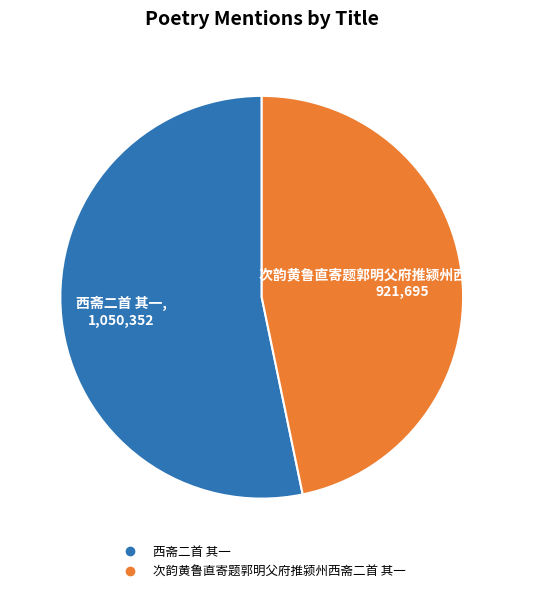

What is the ratio of the value at 西斋二首 其一 to the value at 次韵黄鲁直寄题郭明父府推颍州西斋二首 其一?

1.1